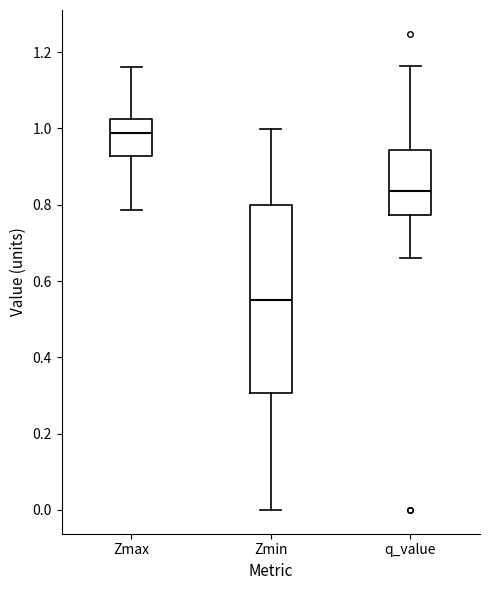

Reading left to right, transcribe this box plot: for each box, give where its median line is, the range the box spans, and where its two whiskers end, as read against the y-axis. The values are not printed on the chart, so give them approximately, as read against the axis.

Zmax: median 0.98, box 0.92 to 1.02, whiskers 0.78 to 1.16
Zmin: median 0.56, box 0.30 to 0.80, whiskers 0.00 to 1.00
q_value: median 0.84, box 0.78 to 0.94, whiskers 0.66 to 1.16